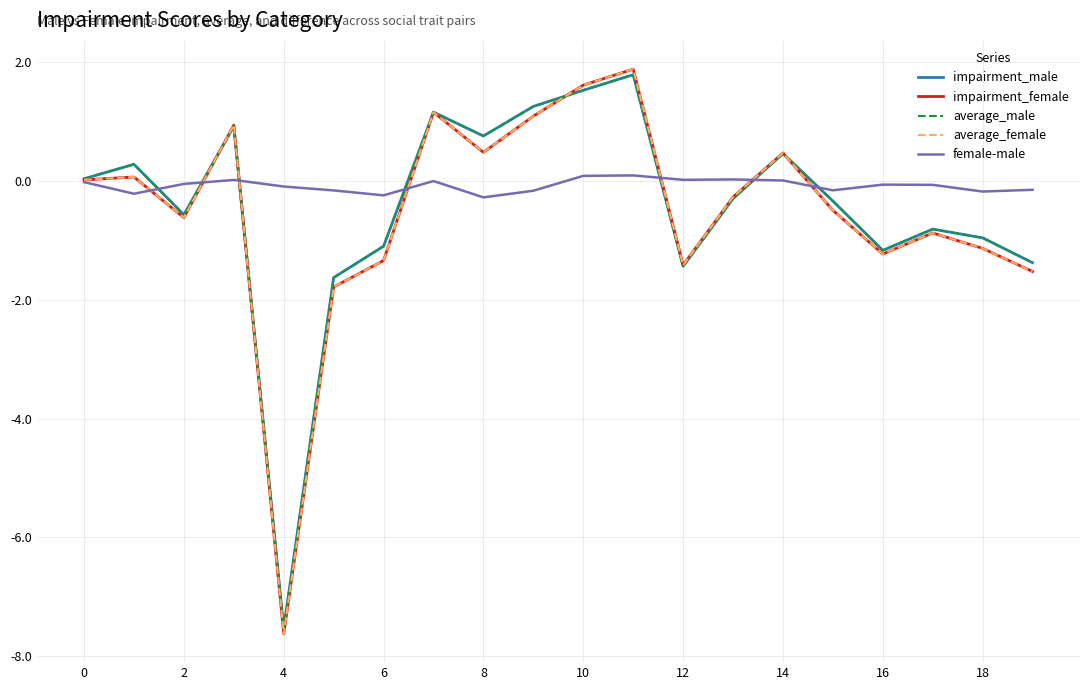

True or false: average_male has more than 0 interior local peaks.

True